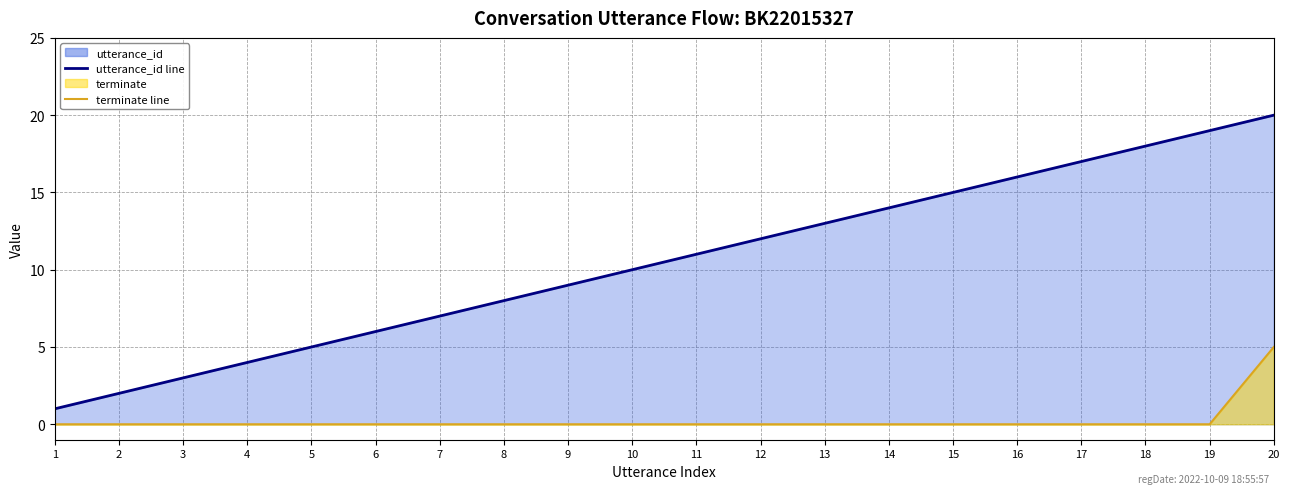

True or false: utterance_id line and terminate line cross at least once.

False